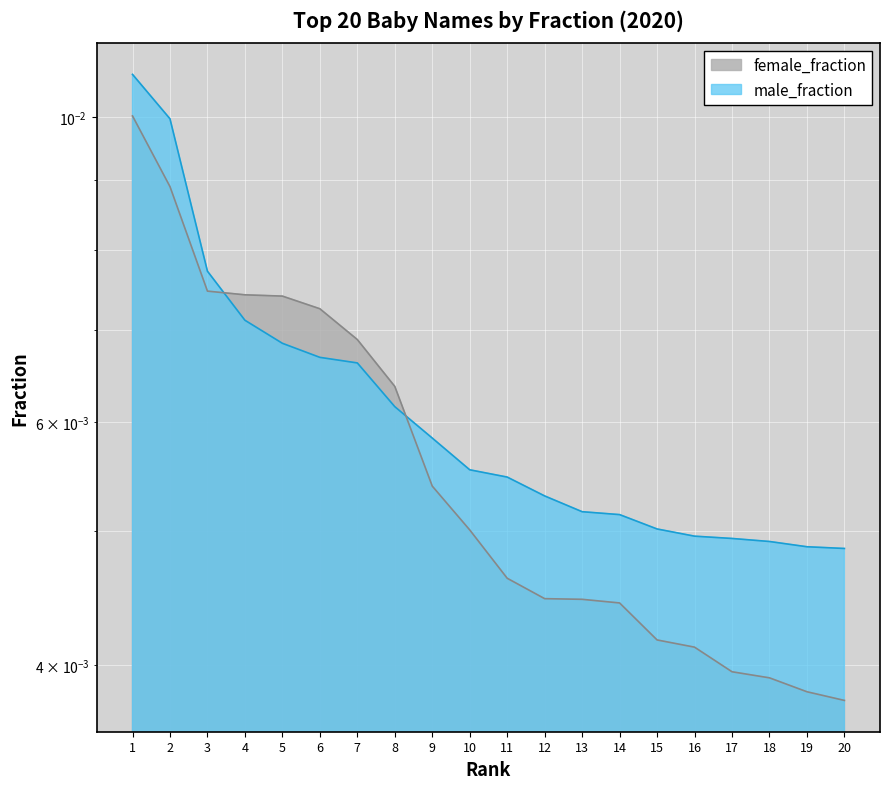

Is it true that female_fraction equals 0.0 at 5?

False